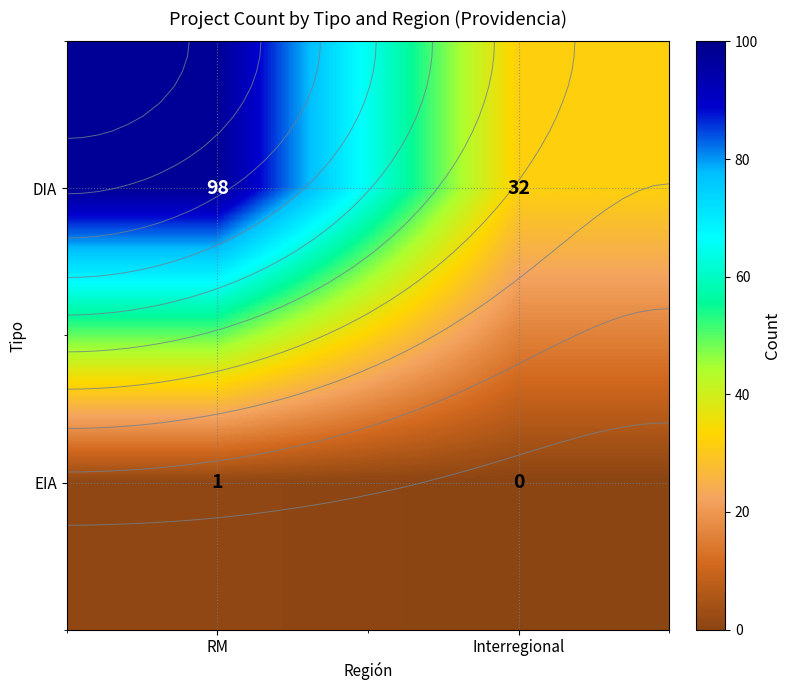

List the series in order of their overall mean, lowest first.

EIA, DIA